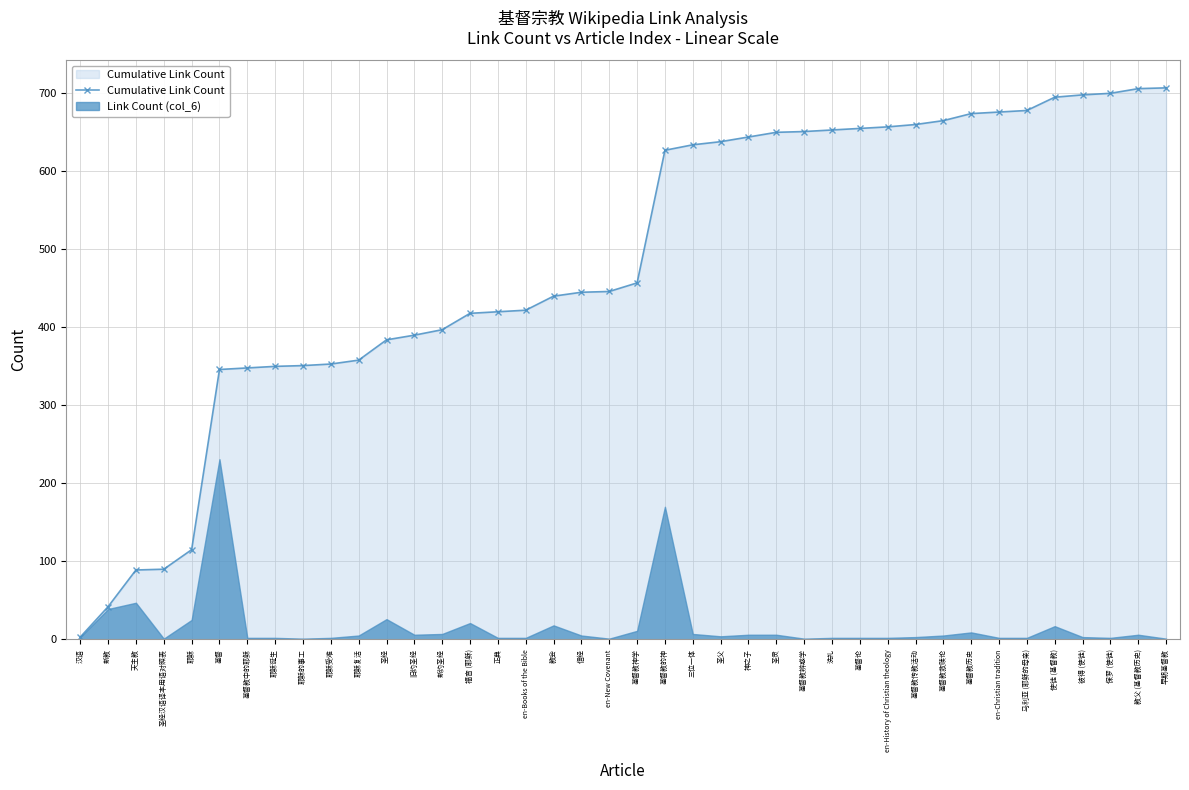

How many lines are shown in the chart?

1